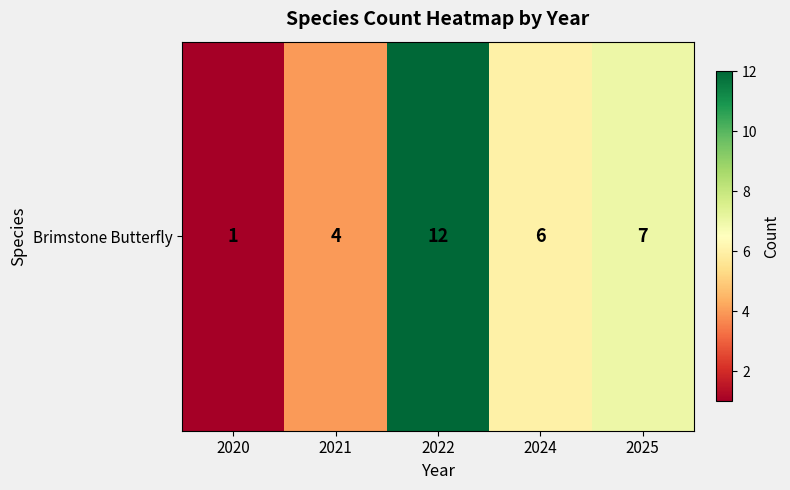

Reading right to left, list all the values displayed in this chart.

2025=7	2024=6	2022=12	2021=4	2020=1